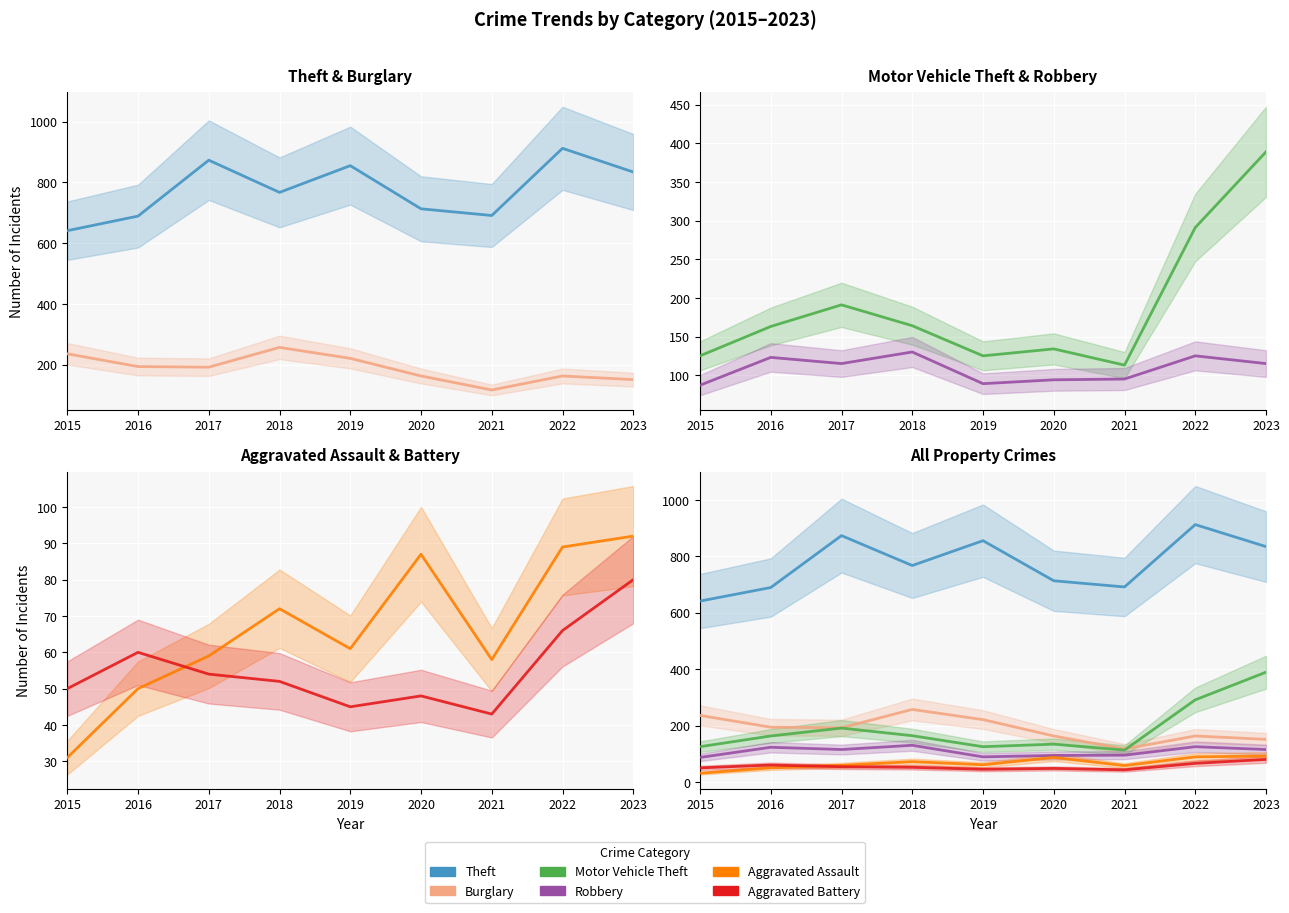

Reading right to left, transcribe all the data shown in this chart.

Theft: 834	912	691	713	855	767	873	689	641
Burglary: 151	163	117	163	221	257	192	194	236
Motor Vehicle Theft: 389	291	113	134	125	164	191	163	125
Robbery: 115	125	95	94	89	130	115	123	87
Aggravated Assault: 92	89	58	87	61	72	59	50	31
Aggravated Battery: 80	66	43	48	45	52	54	60	50